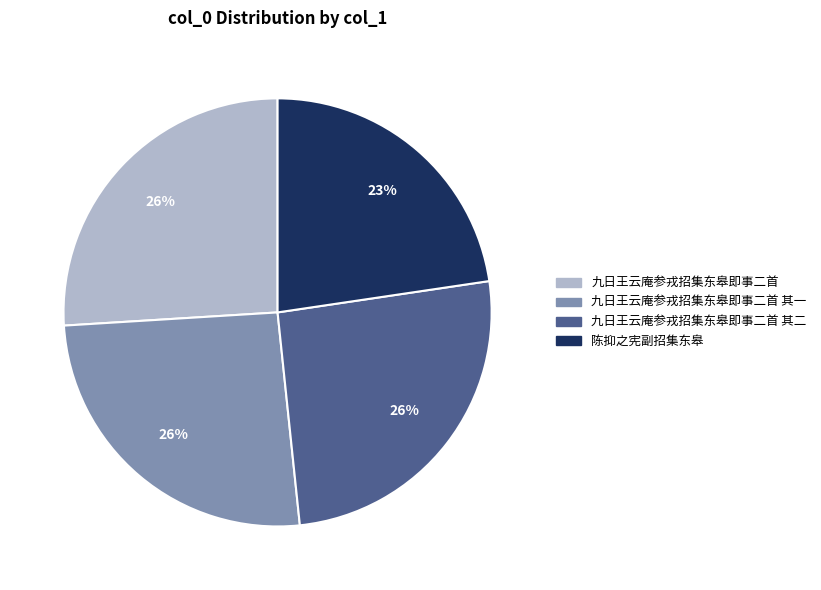

Is there a majority slice in this chart?

No